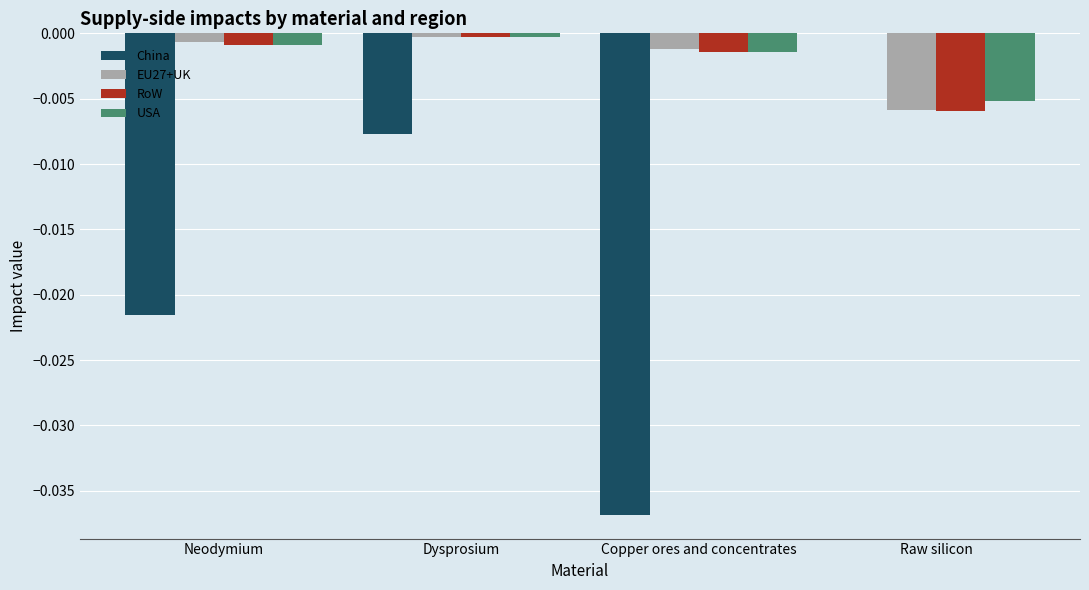

The USA series shows -0.0 at Dysprosium. True or false?

True